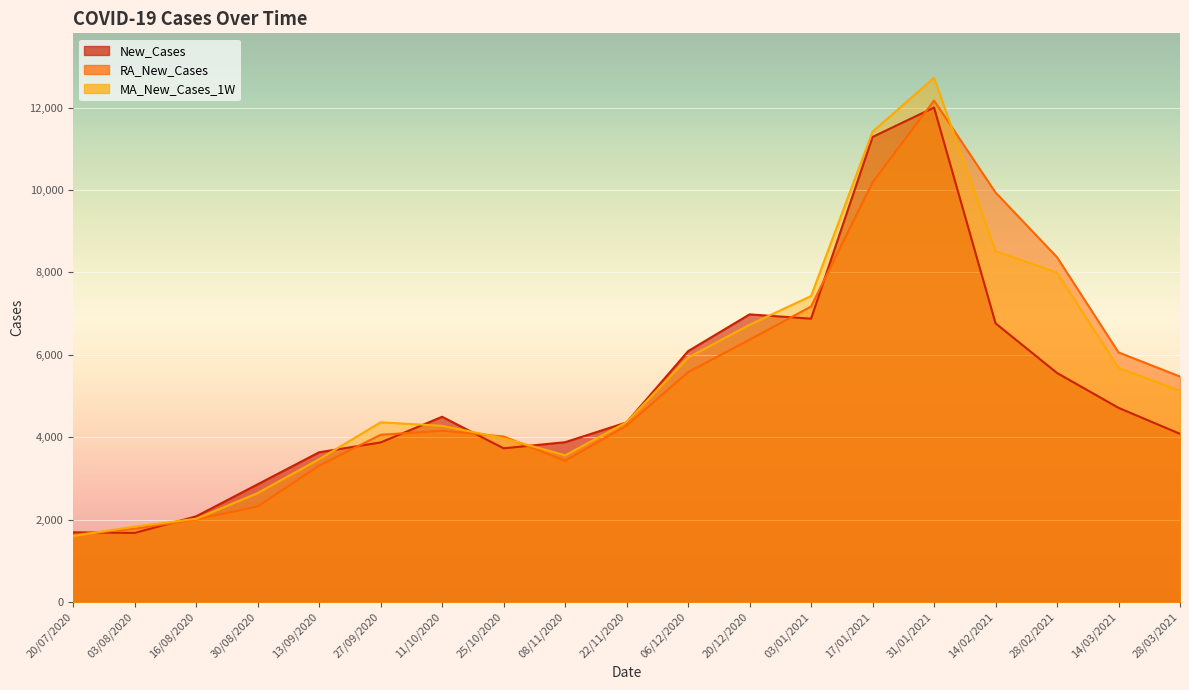

How many series are shown in this chart?

3